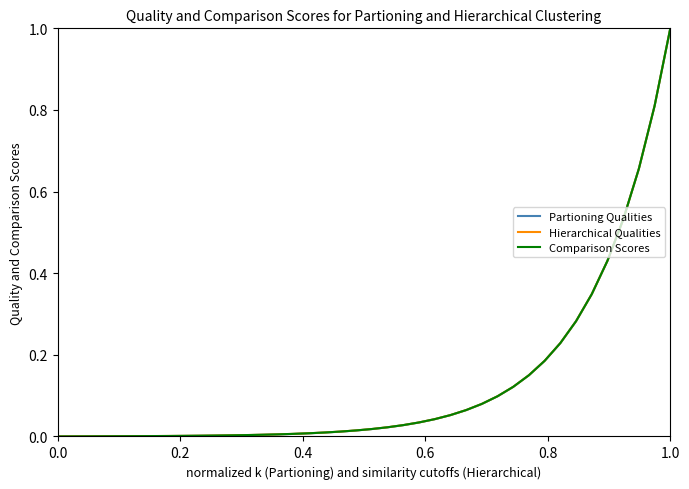

What is the highest value of the Comparison Scores series?

1.0